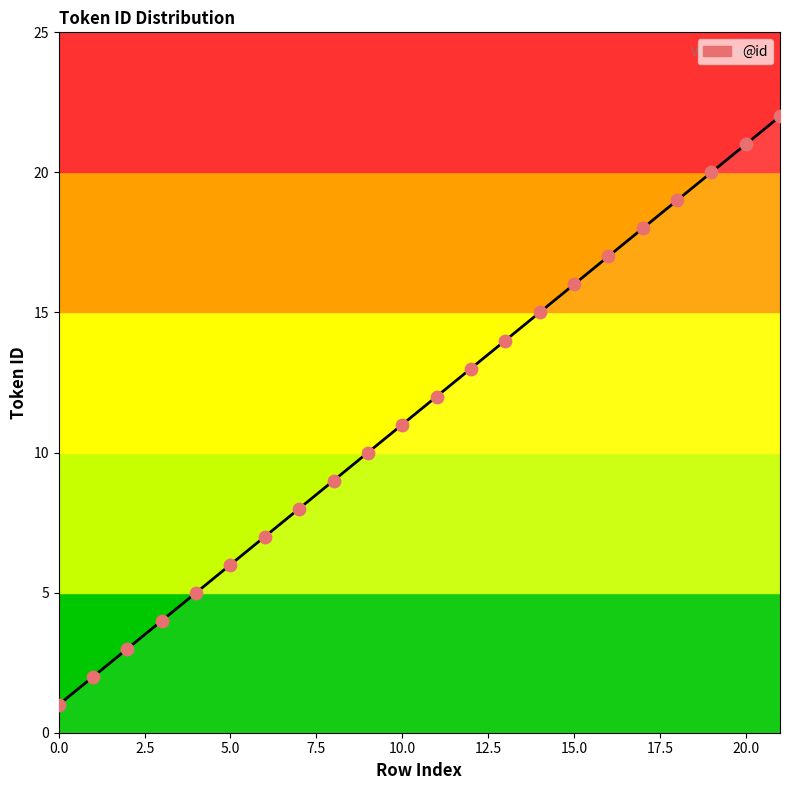

What is the difference between the maximum and minimum values?

21